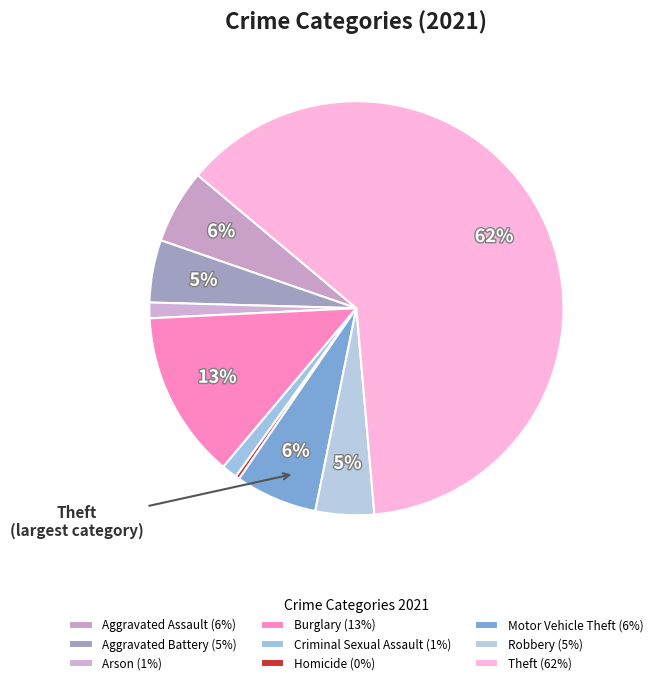

What percentage is the Theft slice, to the nearest percent?

62%